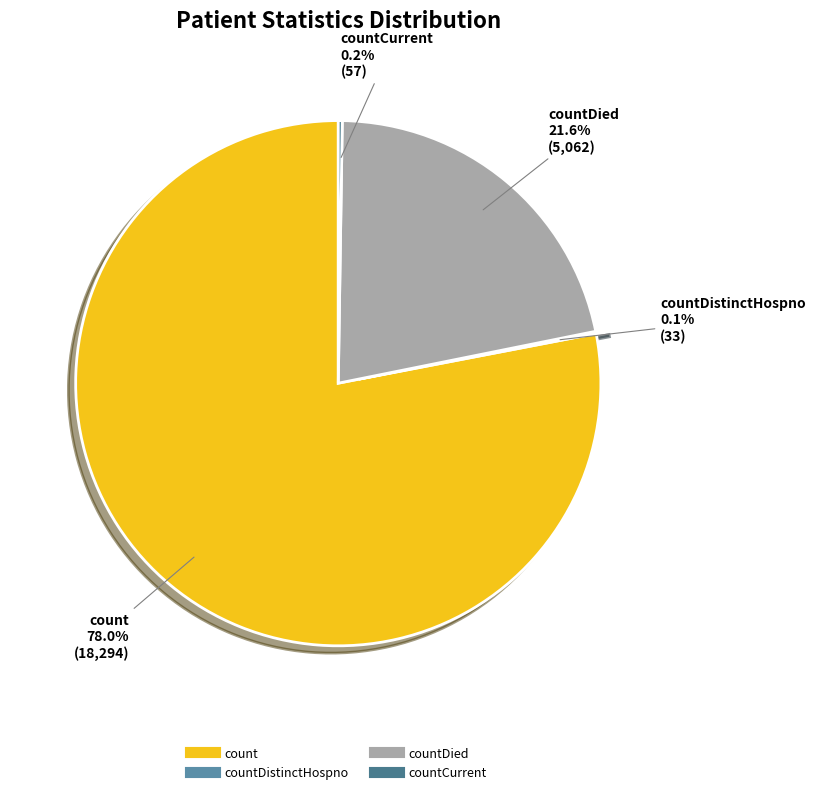

Which slice is the largest?

count